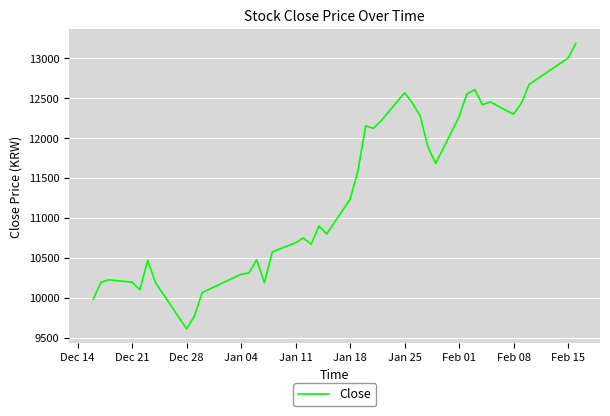

What is the minimum value shown in the chart?

9610